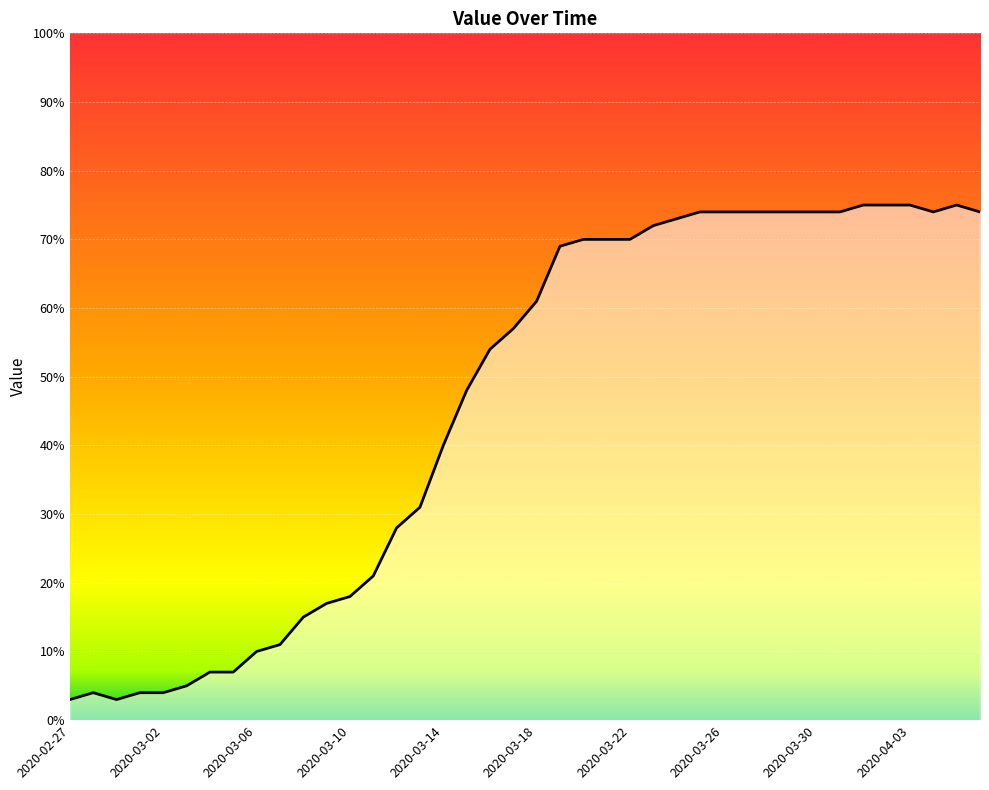

What is the maximum value shown in the chart?

75